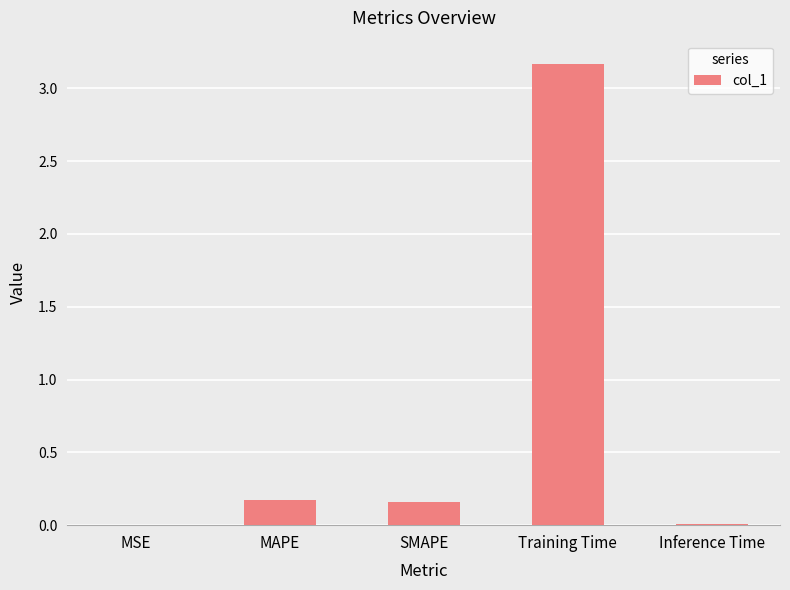

How many categories are shown in the chart?

5